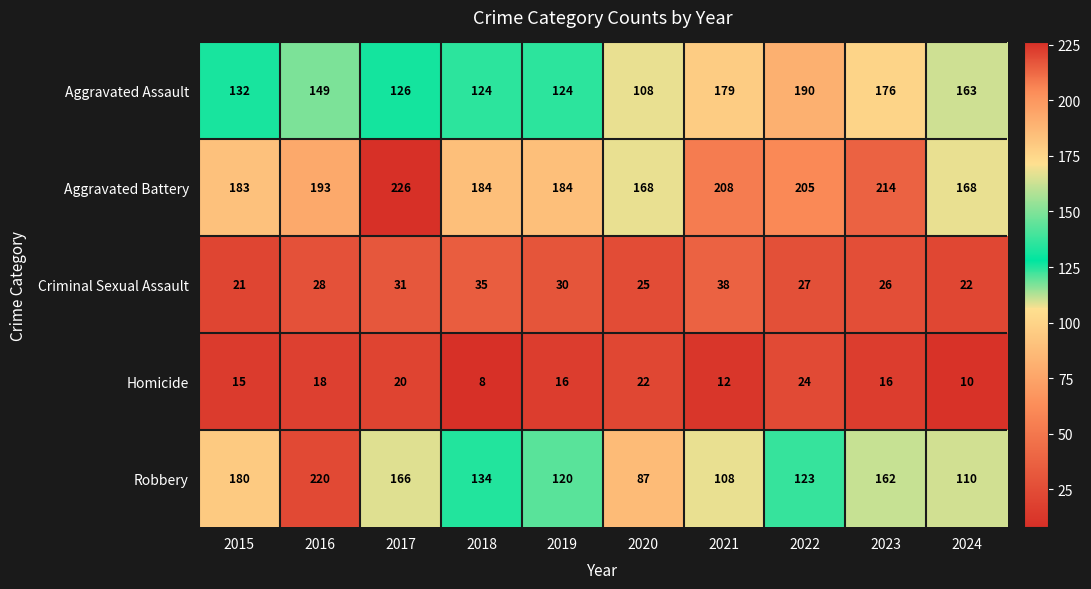

Which series has the largest total across all categories?

Aggravated Battery